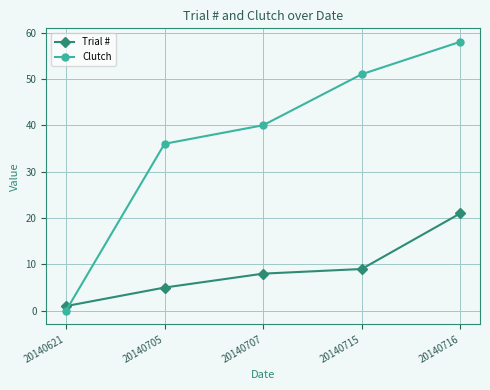

What is the maximum value shown in the chart?

58